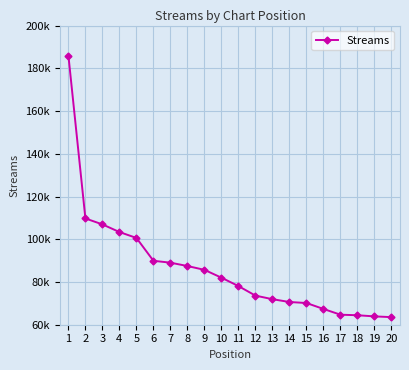

List the labels in order of value, largest first.

1, 2, 3, 4, 5, 6, 7, 8, 9, 10, 11, 12, 13, 14, 15, 16, 17, 18, 19, 20